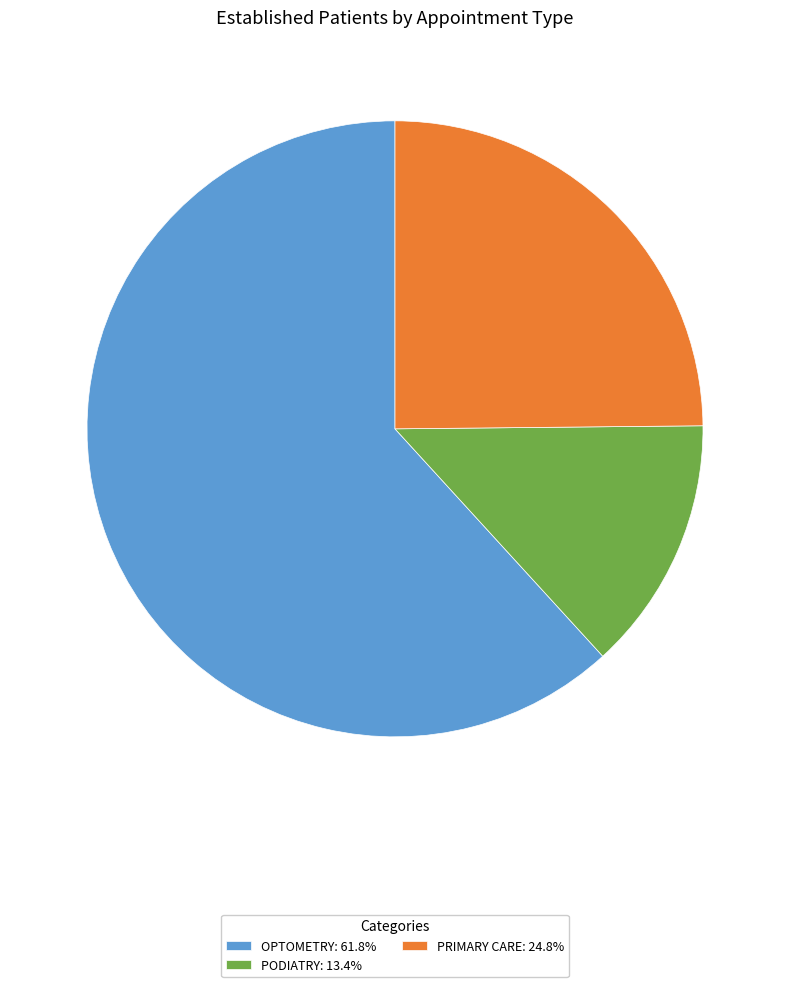

Rank the categories by value from lowest to highest.

PODIATRY, PRIMARY CARE, OPTOMETRY